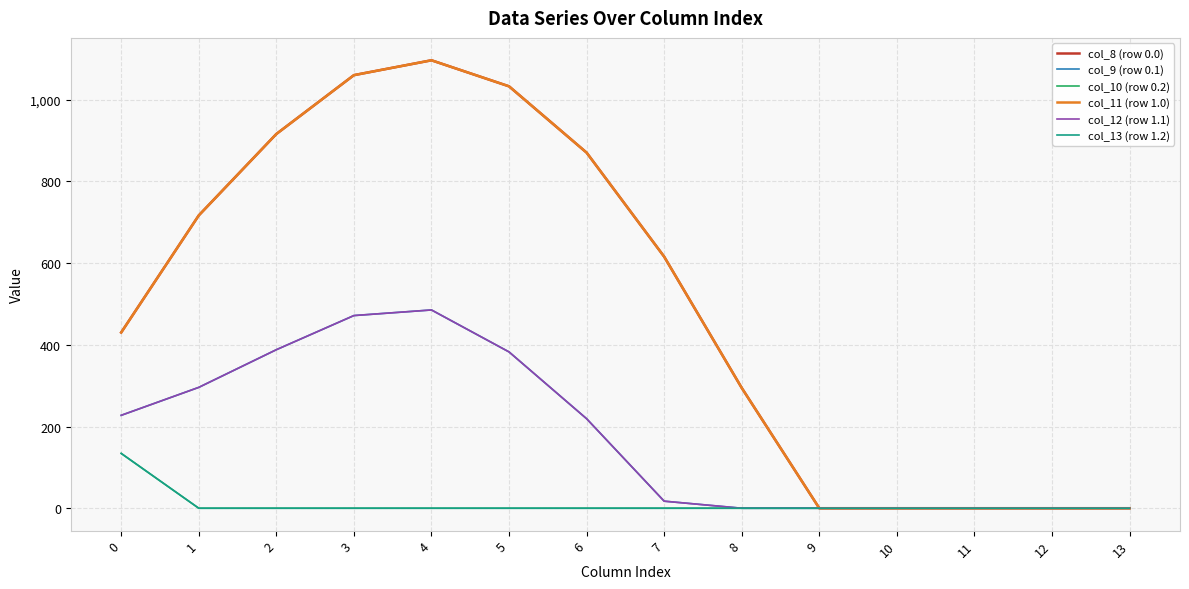

Rank the series by their maximum value, from highest to lowest.

col_8 (row 0.0), col_11 (row 1.0), col_9 (row 0.1), col_12 (row 1.1), col_10 (row 0.2), col_13 (row 1.2)